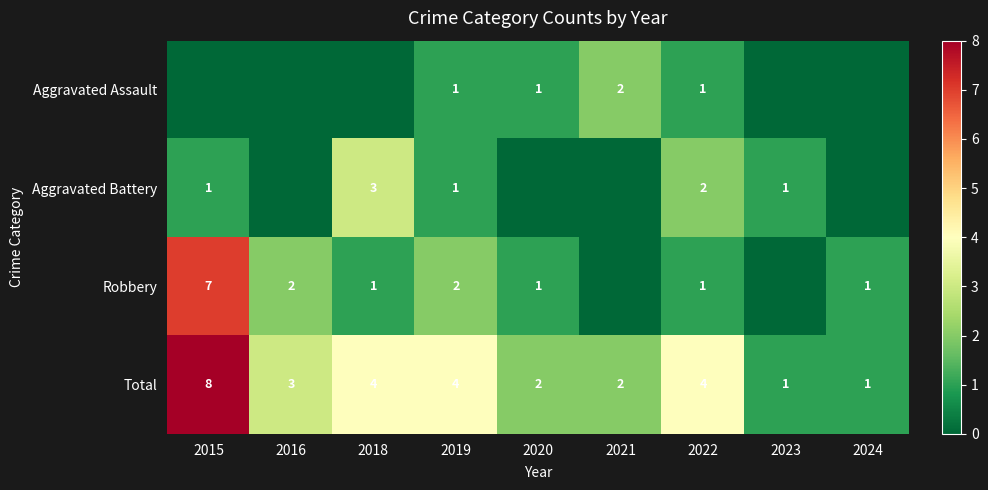

What is the difference between the maximum and minimum values in the Total series?

7